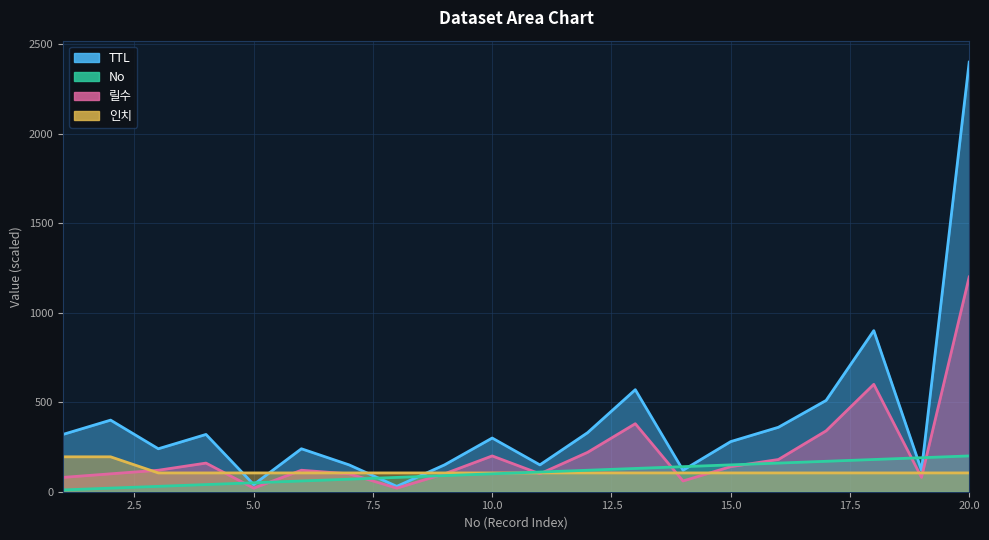

How many values in the 릴수 series are below 120?

9